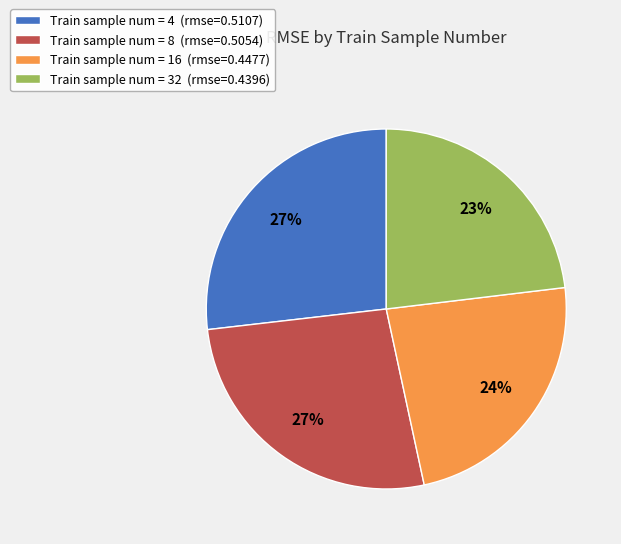

Combined, do Train sample num = 8 (rmse=0.5054) and Train sample num = 4 (rmse=0.5107) account for over 50%?

Yes